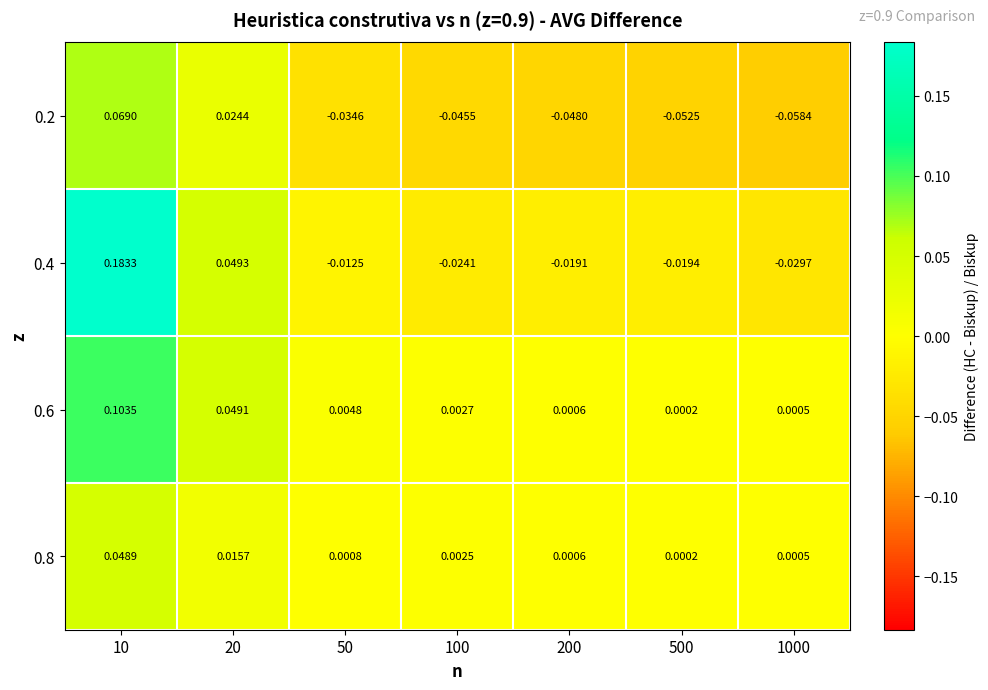

Count the number of data series in this chart.

4